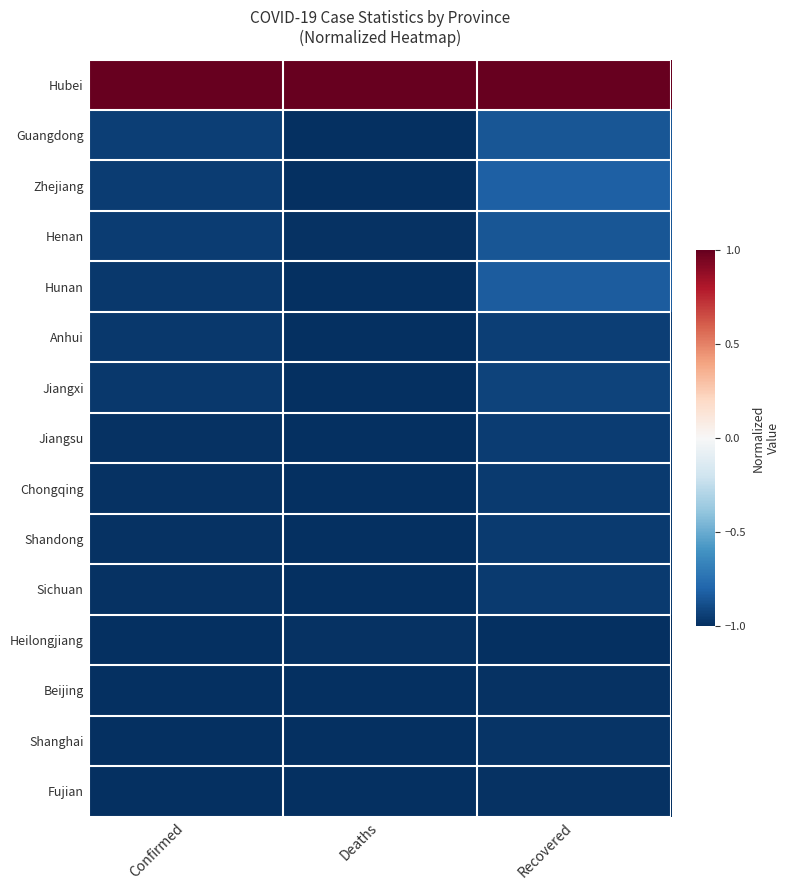

Which series has the largest total across all categories?

Hubei